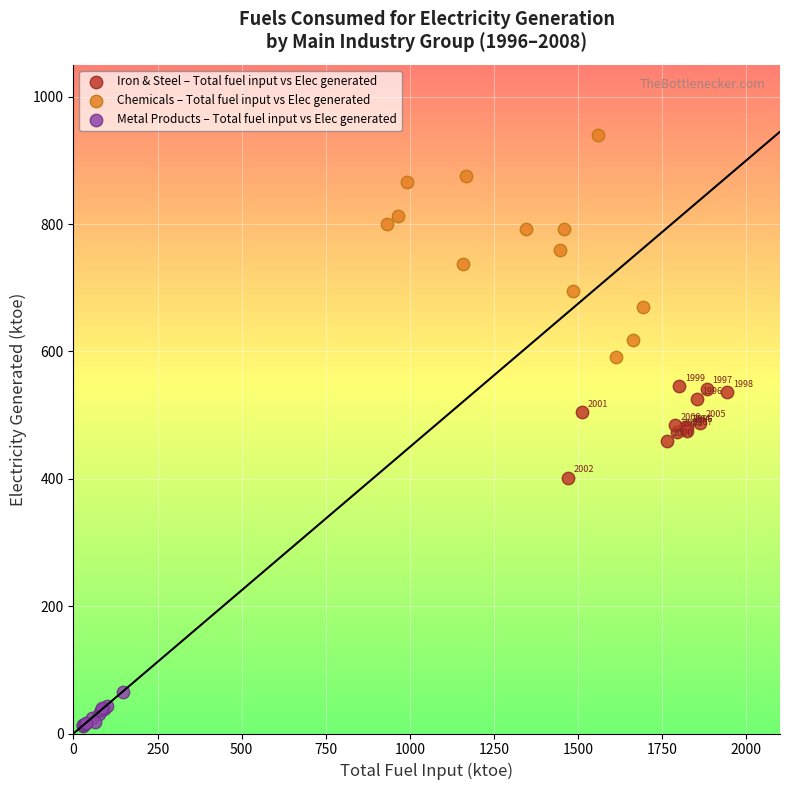

Which series contains the highest Y value?

Chemicals – Total fuel input vs Elec generated